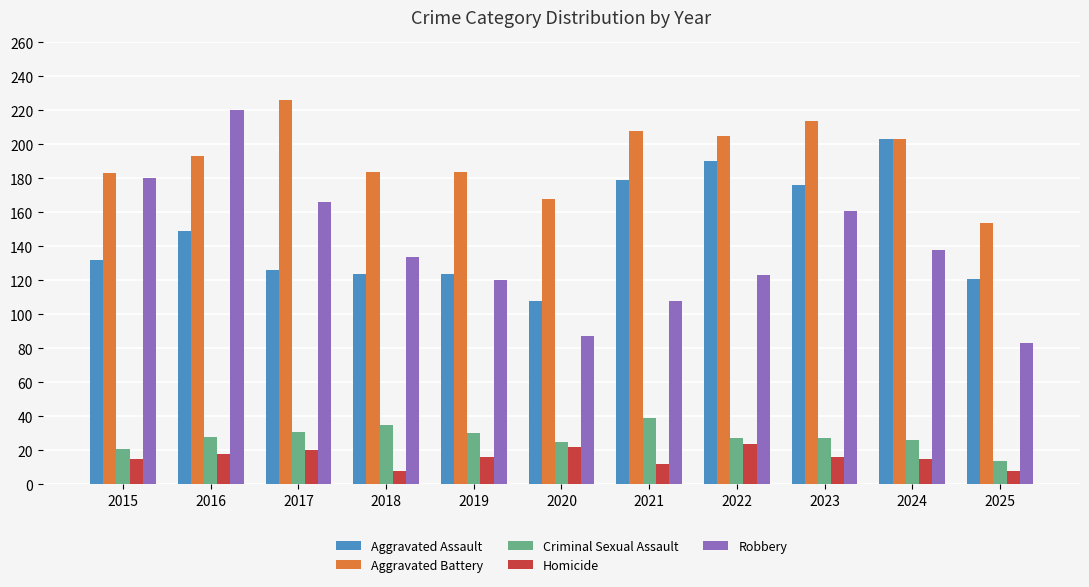

Which series has the widest spread of values?

Robbery